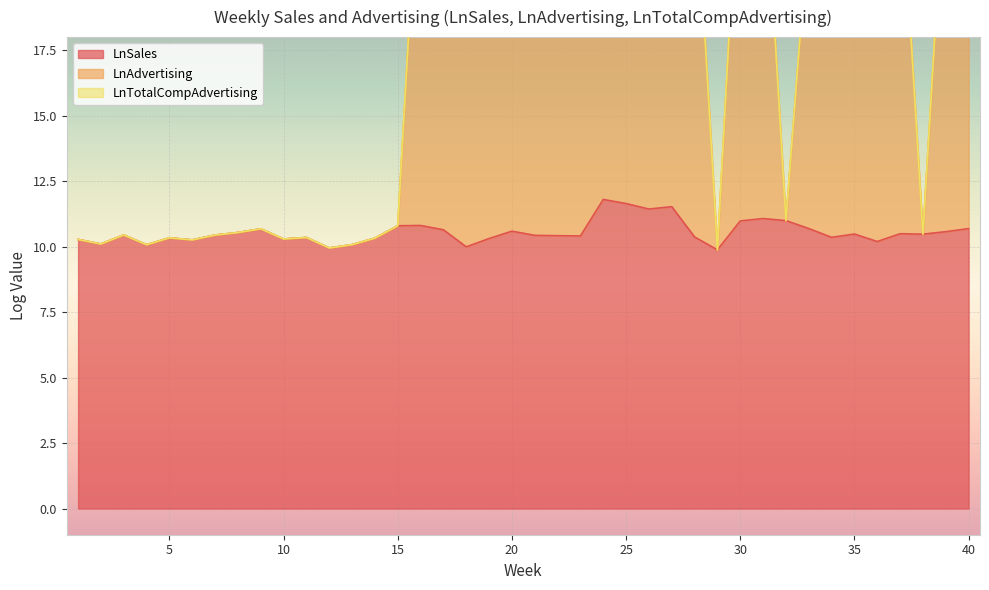

The LnSales series shows 10.4 at 3. True or false?

True